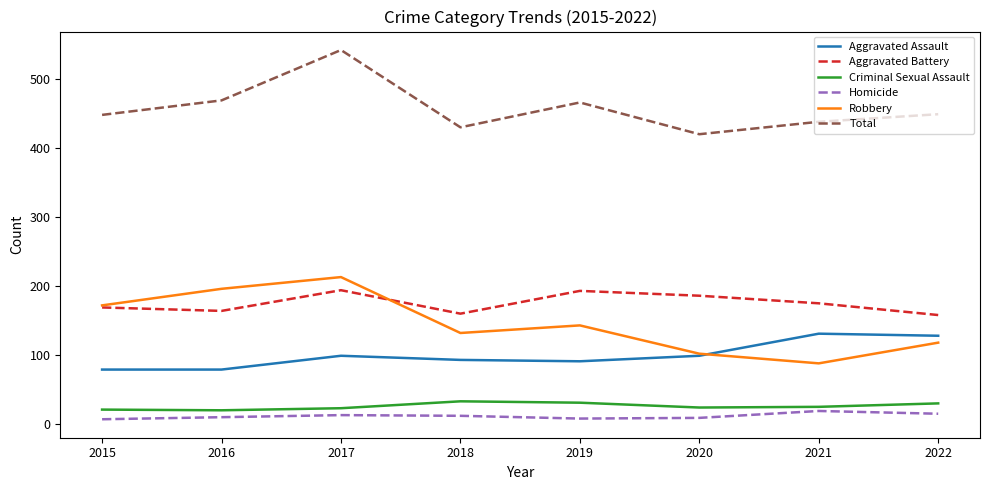

Is this an area chart (filled region under the line)?

No